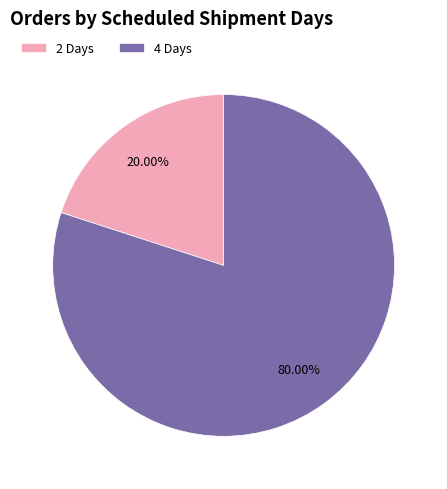

Is there any slice that represents more than half of the pie?

Yes